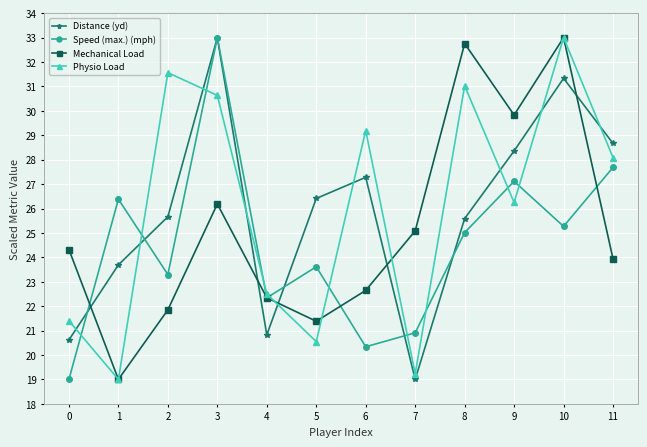

What is the maximum value shown in the chart?

33.0